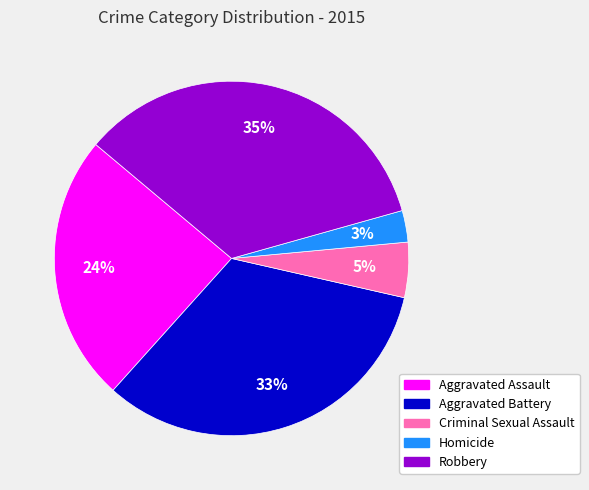

Is the sum of Aggravated Battery and Criminal Sexual Assault greater than half?

No